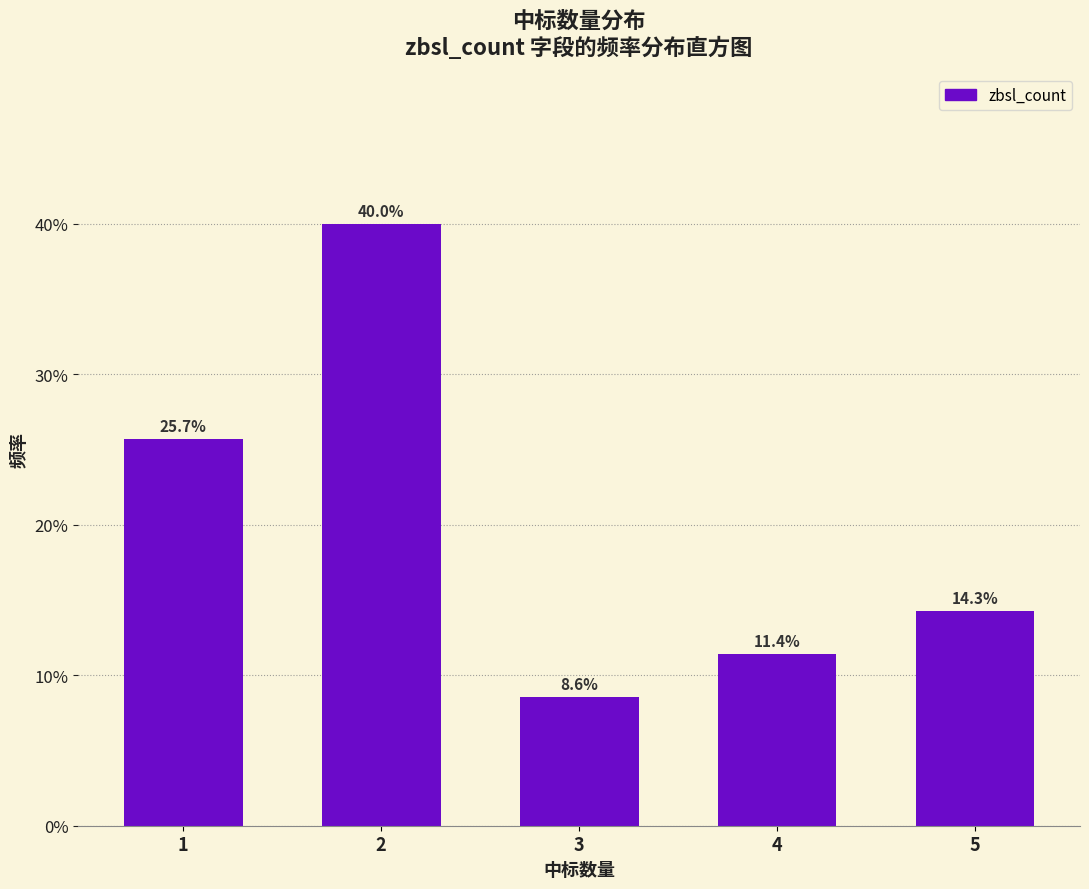

Reading right to left, what are all the values shown in this chart?

5=14.3	4=11.4	3=8.6	2=40.0	1=25.7